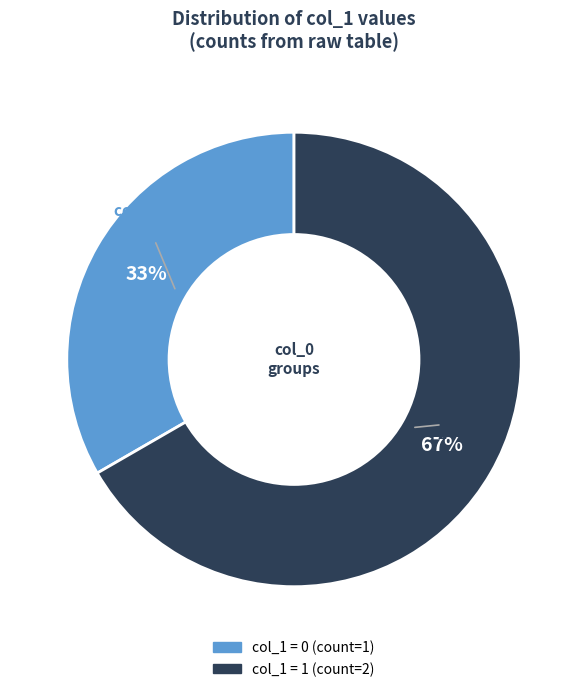

Is there a majority slice in this chart?

Yes